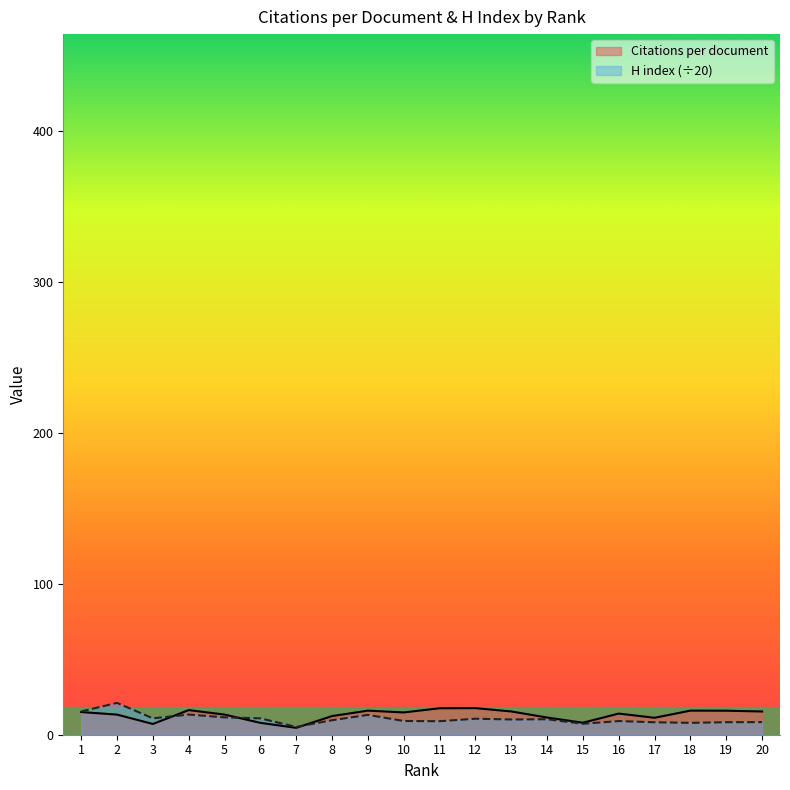

How many data points in Citations per document are less than 14?

9